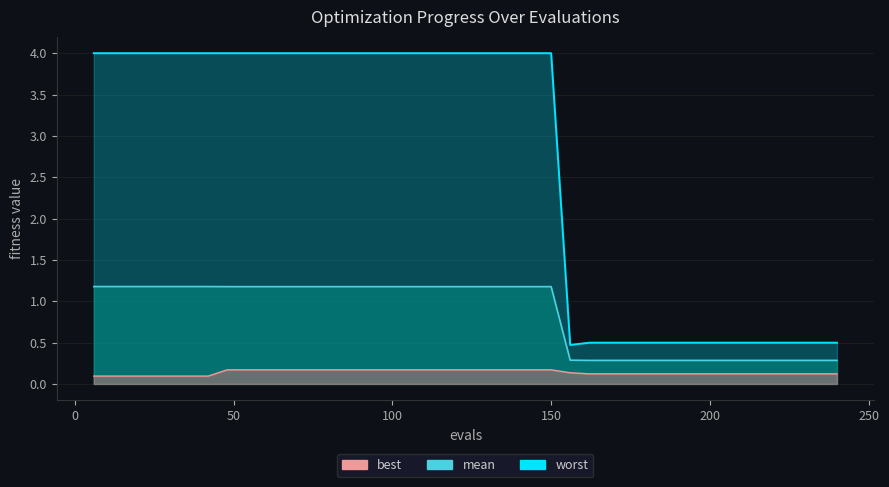

Which category has the lowest value across all series?

6